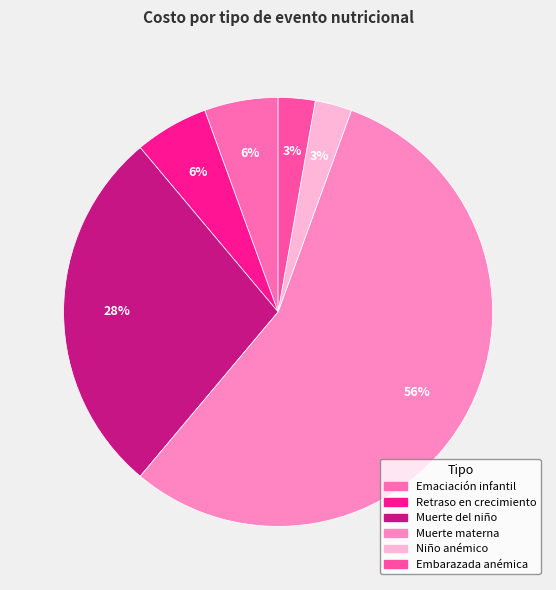

How many segments does this pie chart have?

6